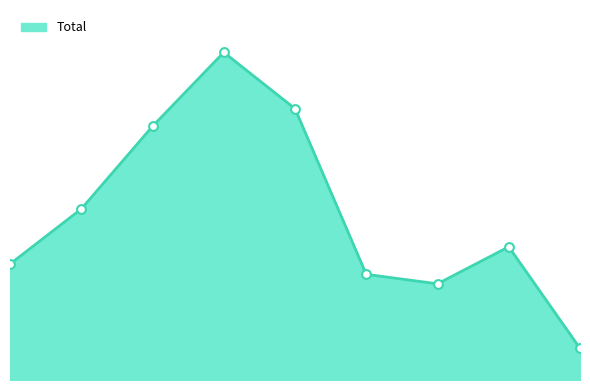

Which has a higher value, 7 or 4?

4